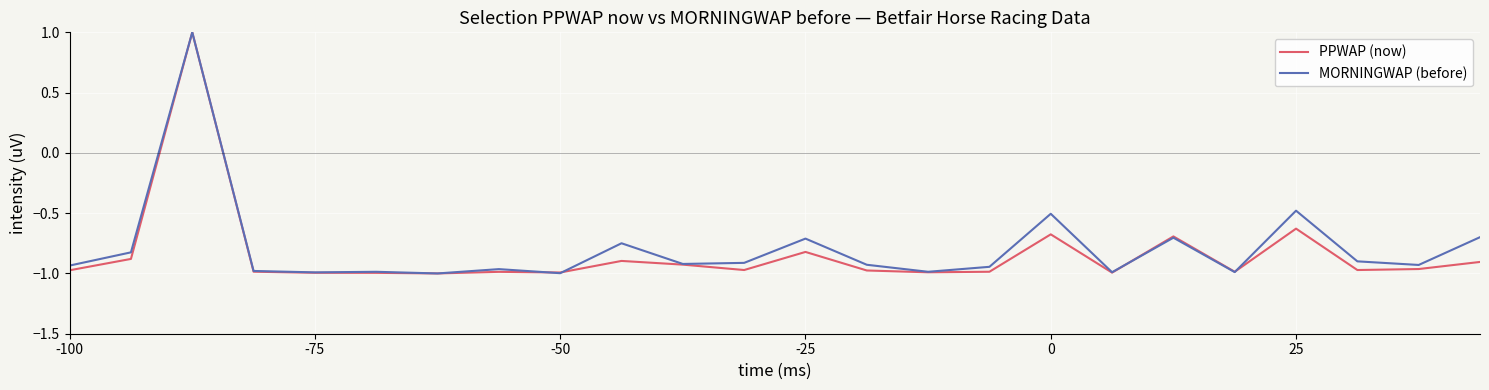

What is the highest value of the PPWAP (now) series?

1.0